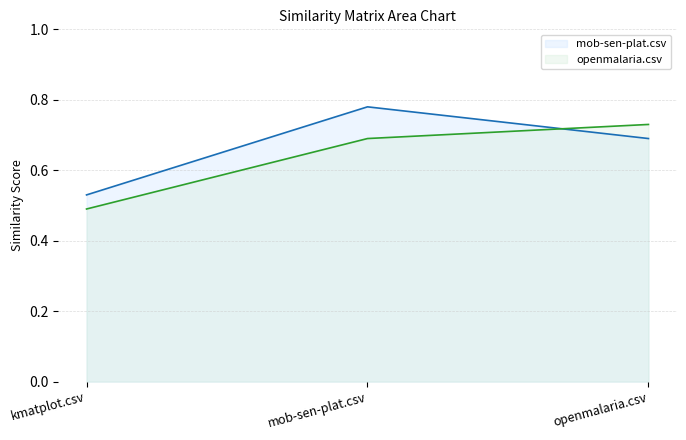

Which series has the largest total across all categories?

mob-sen-plat.csv